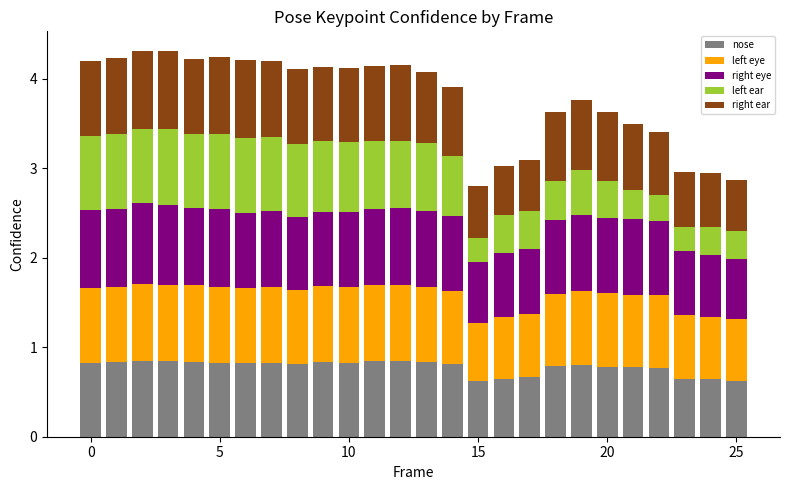

What is the sum of all nose values?

20.2